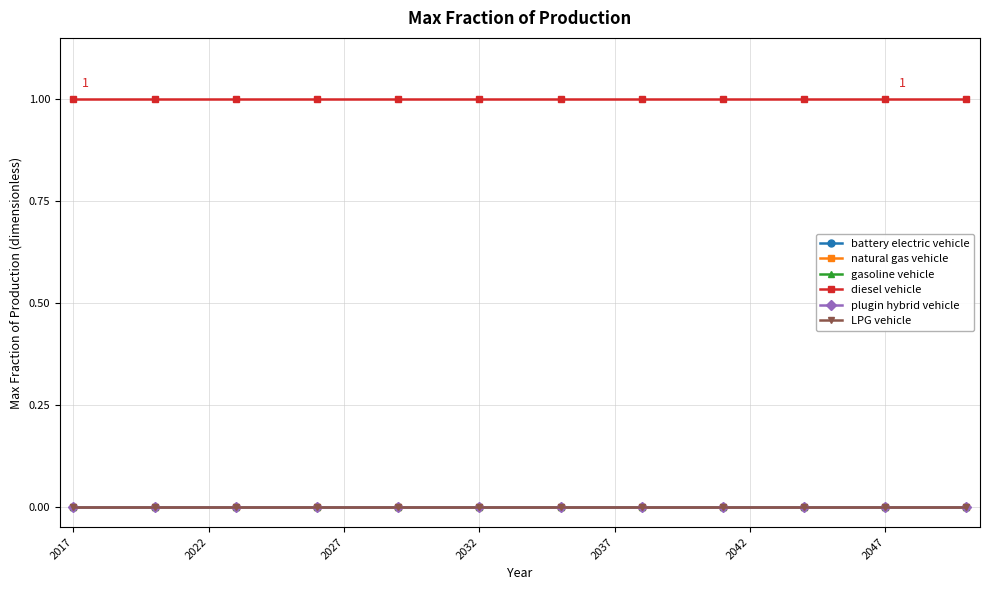

Does the chart have visible grid lines?

Yes